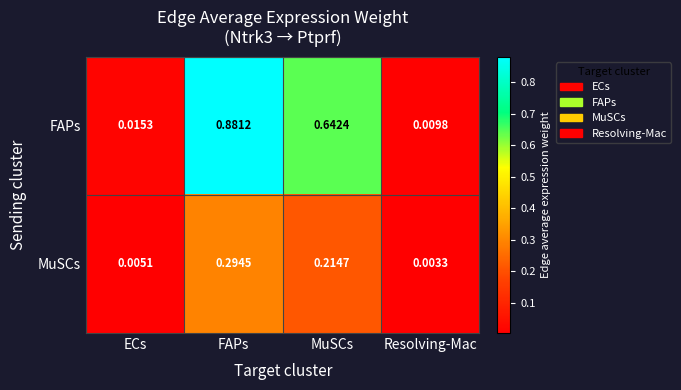

Which series has the widest spread of values?

FAPs